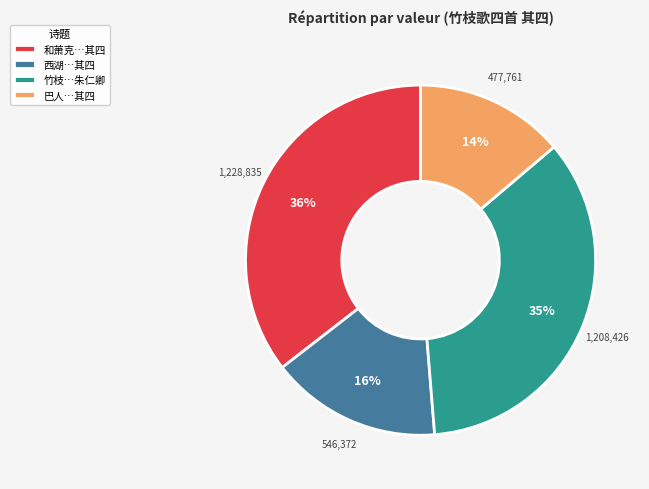

Is 竹枝…朱仁卿 the majority of the pie?

No